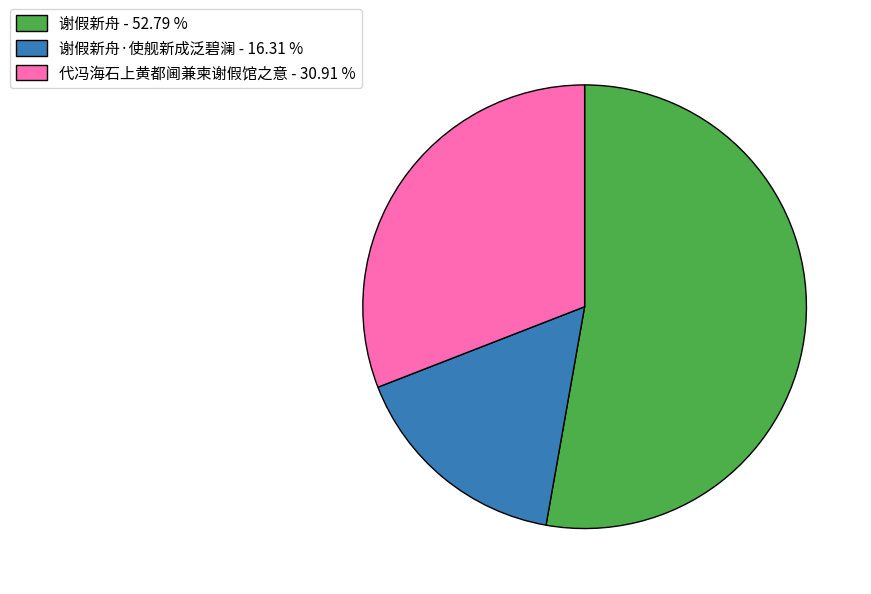

Which slice is the largest?

谢假新舟 - 52.79 %